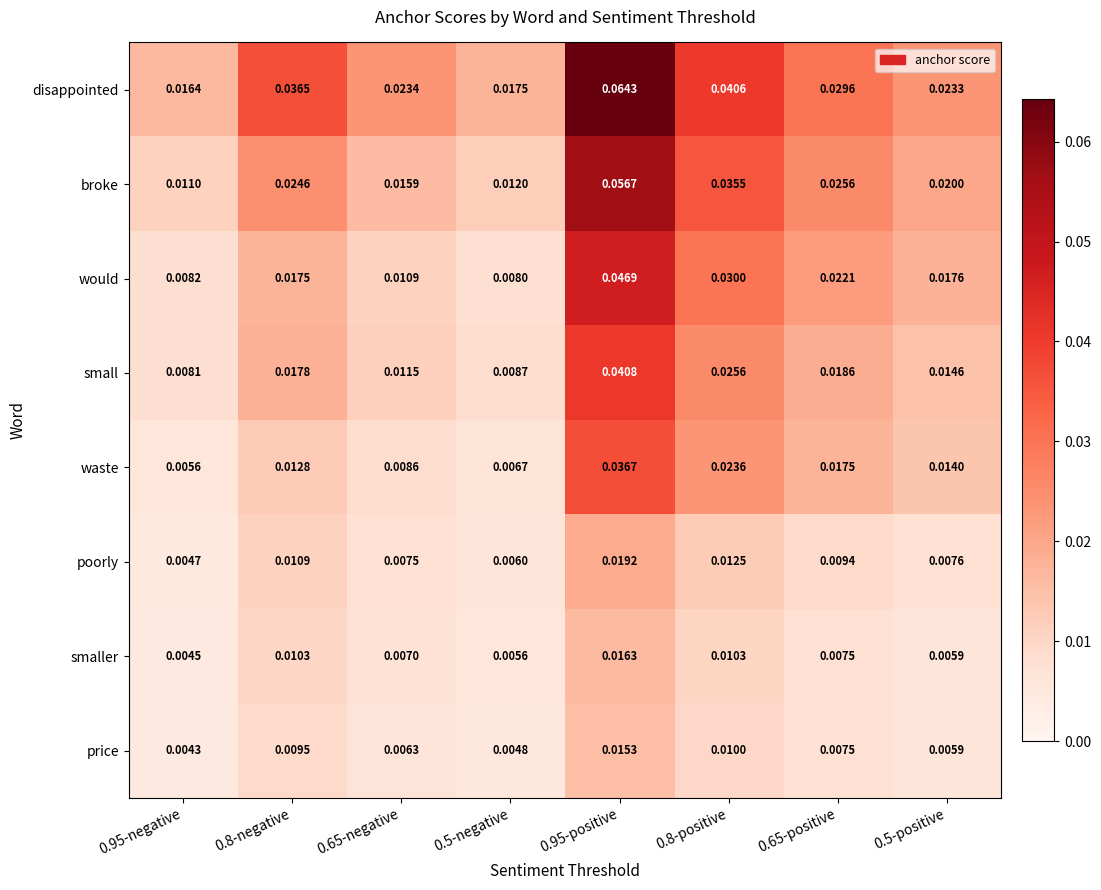

Which series has the widest spread of values?

disappointed